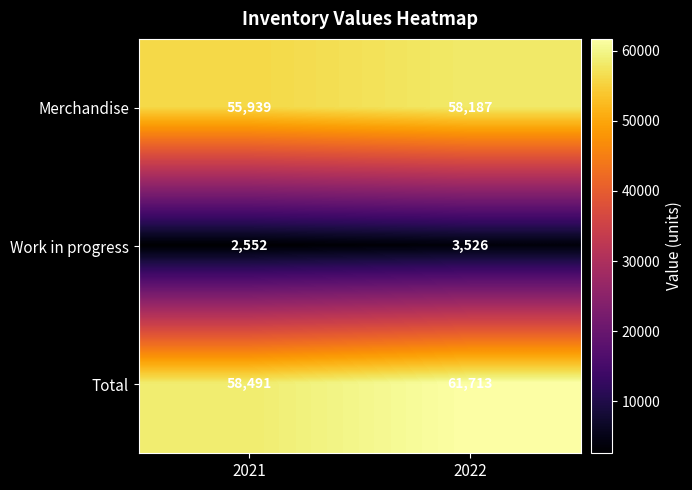

Which series changed the most between 2021 and 2022?

Total